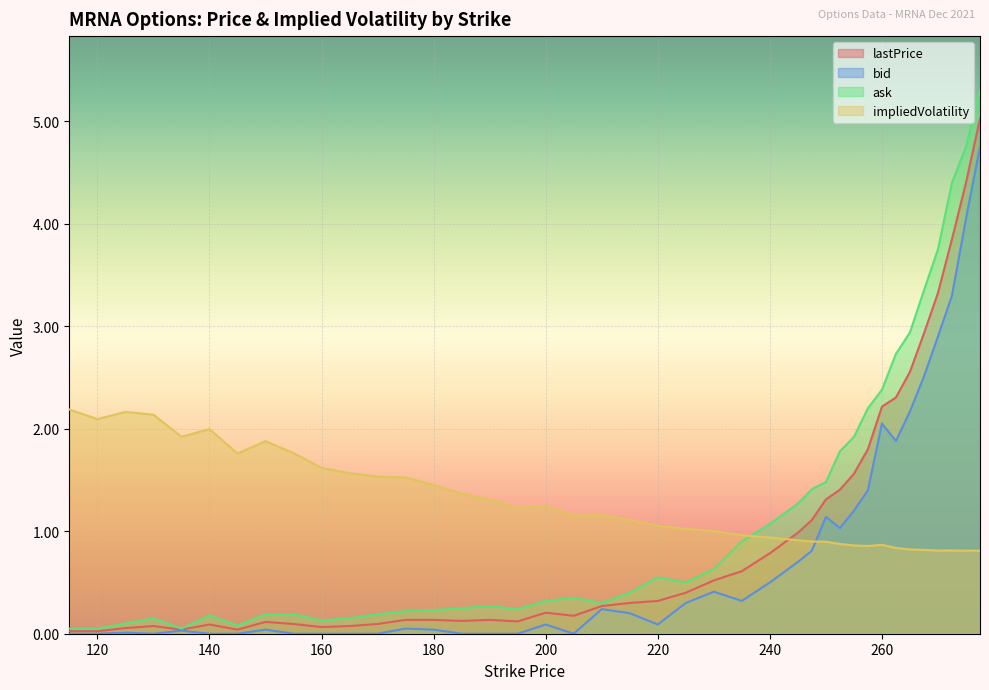

In bid, how many points are lower than both neighbors (excluding endpoints)?

6